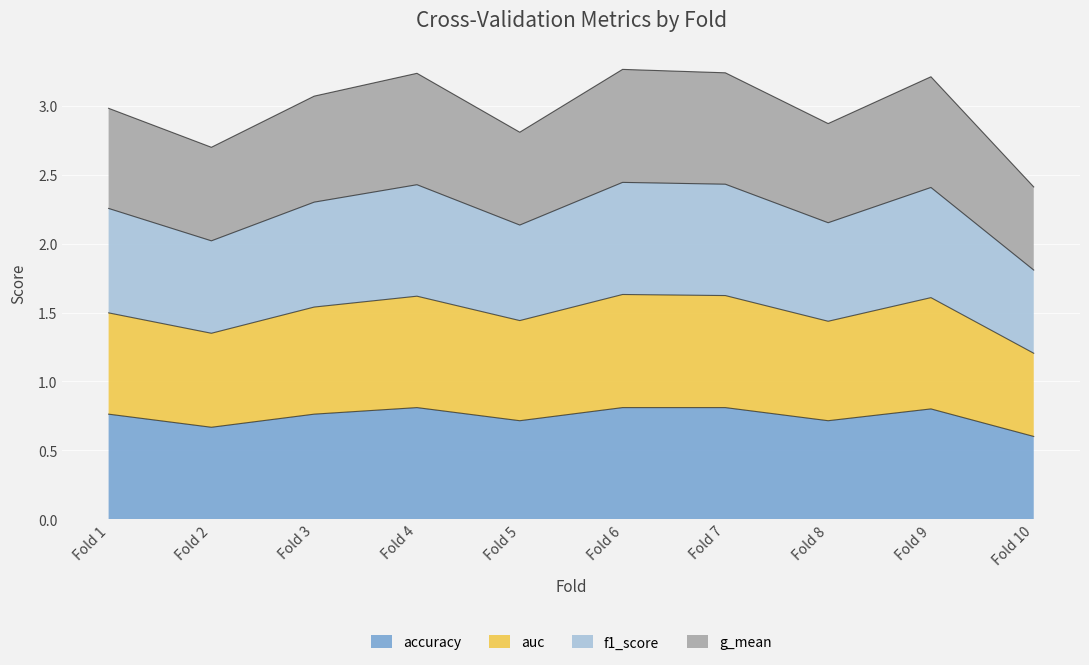

The accuracy series shows 0.7 at Fold 5. True or false?

True